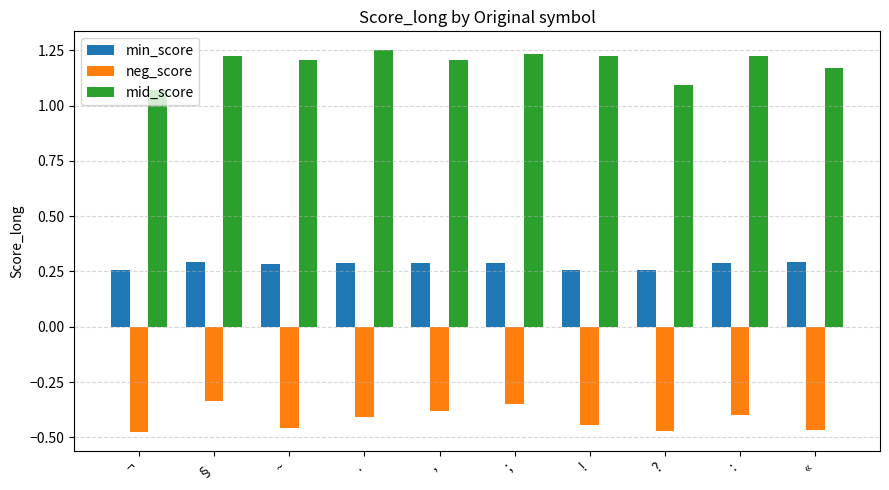

Is it true that neg_score equals -0.5 at §?

False